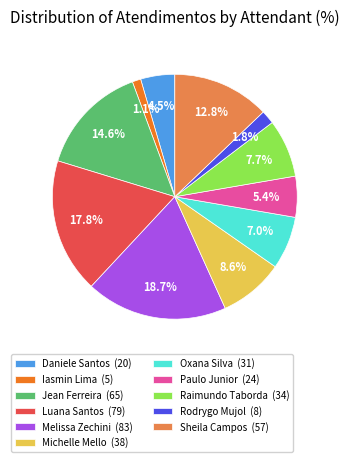

How many segments does this pie chart have?

11